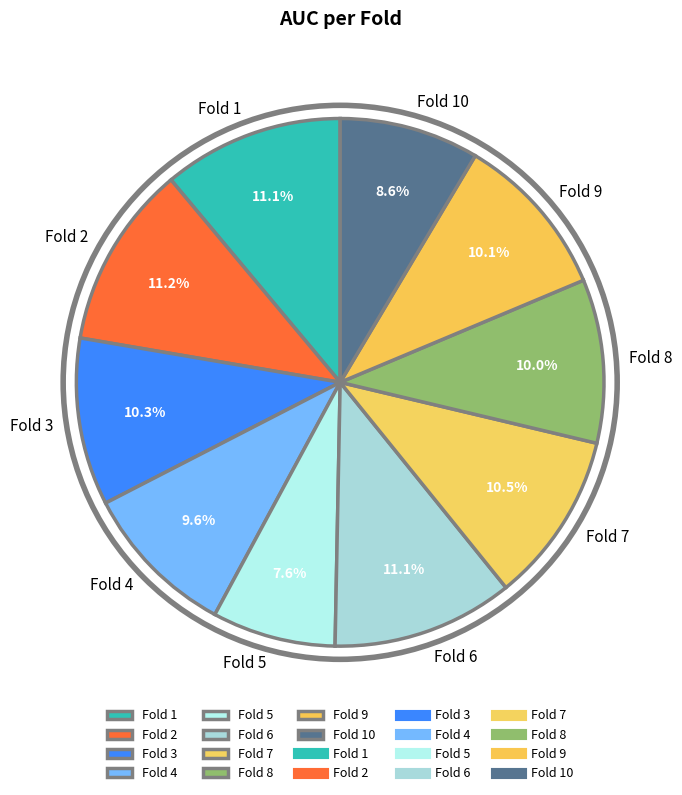

What is the total percentage of Fold 10 and Fold 6?

19.7%